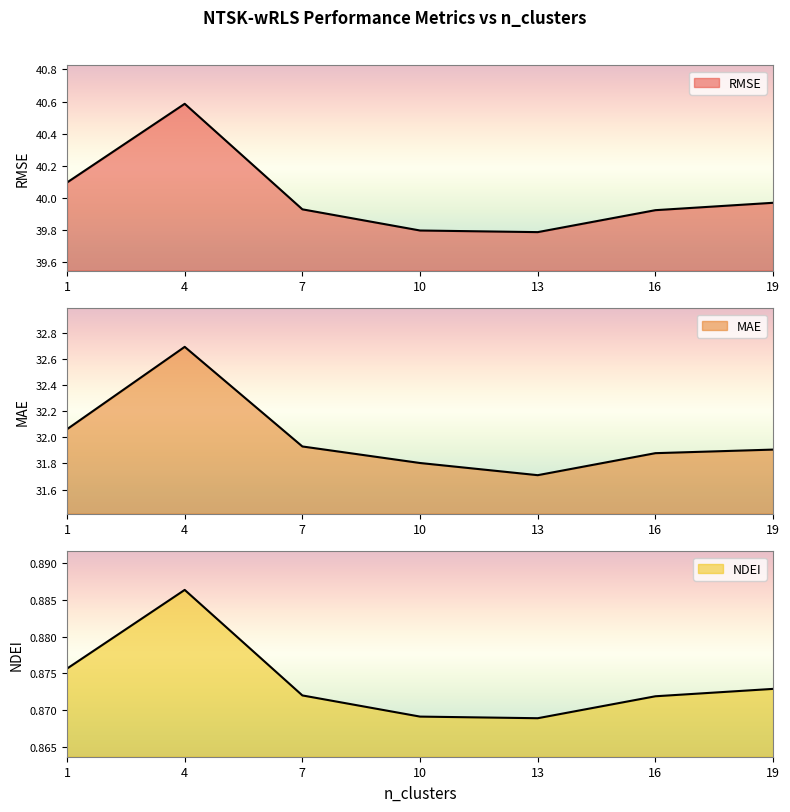

At which category is the sum across all series the highest?

4